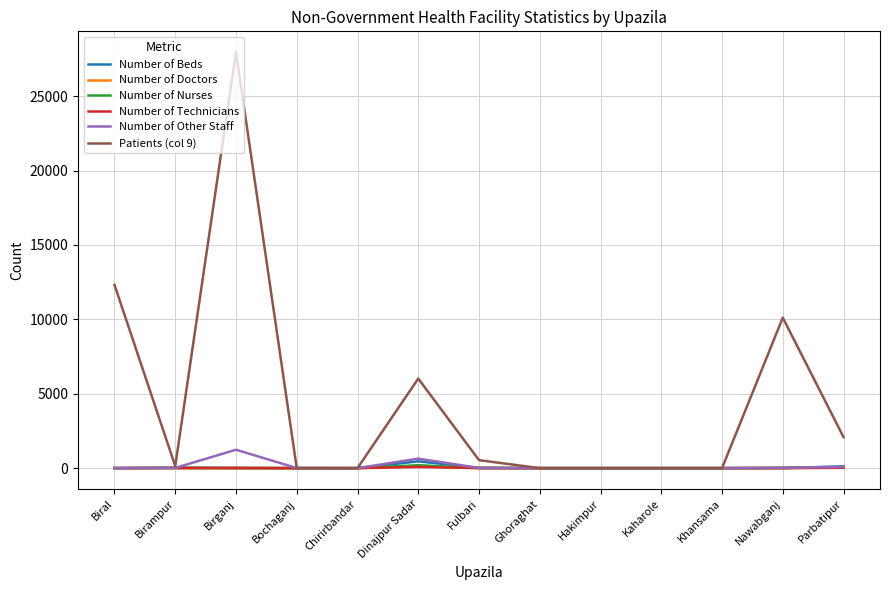

How many lines are shown in the chart?

6